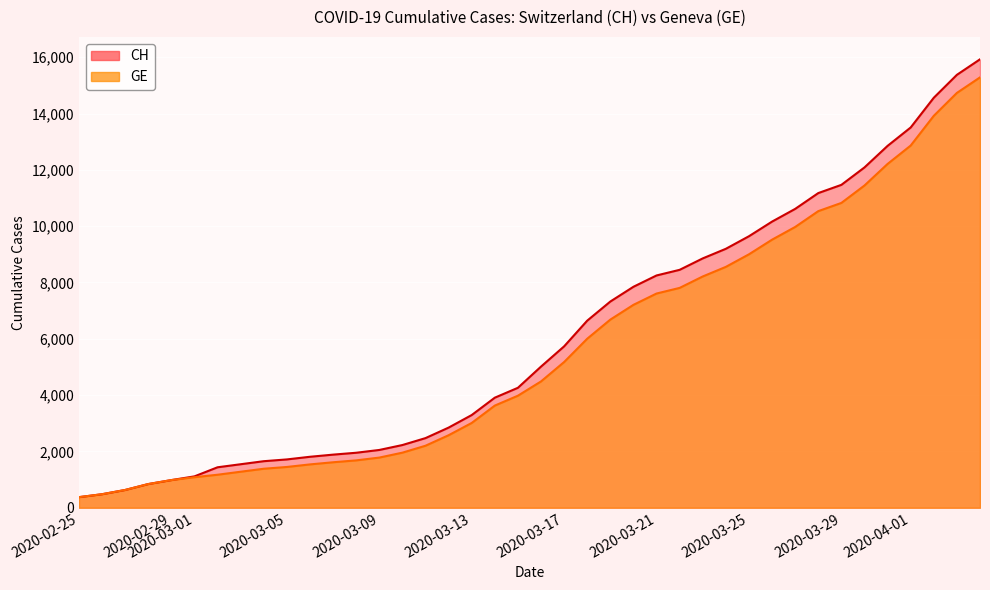

At how many categories does at least one series exceed 4849?

20